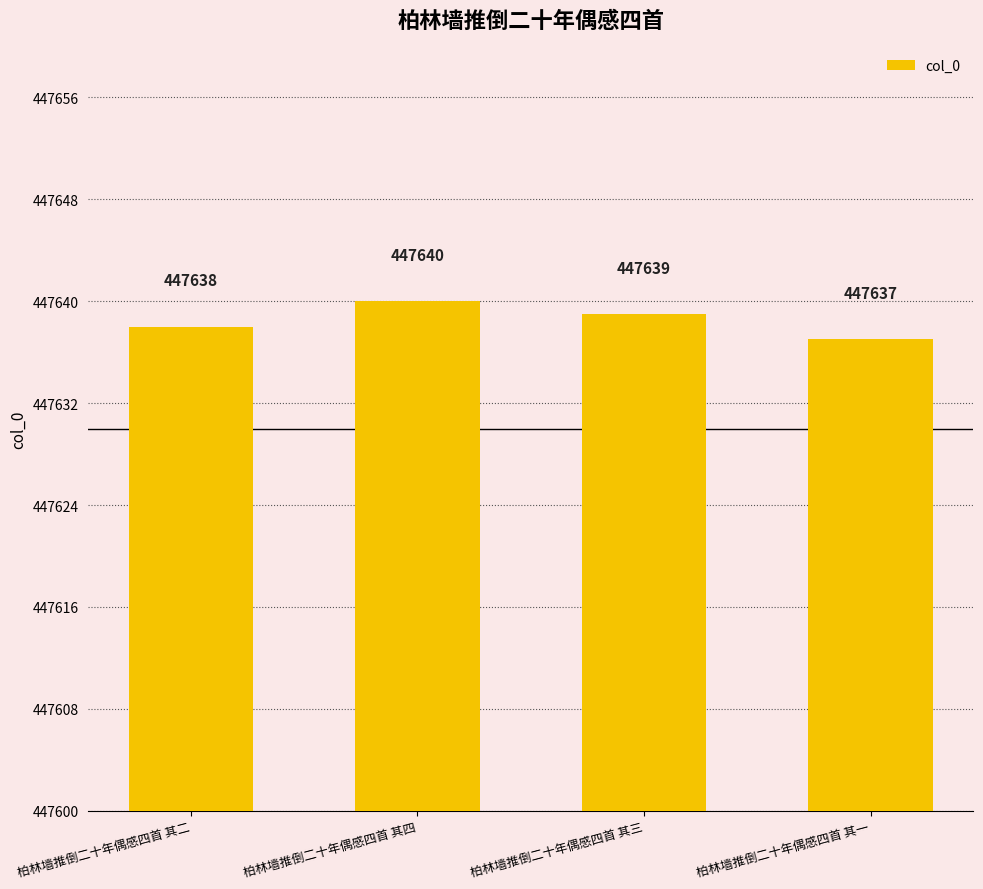

What is the sum of all values?

1790554